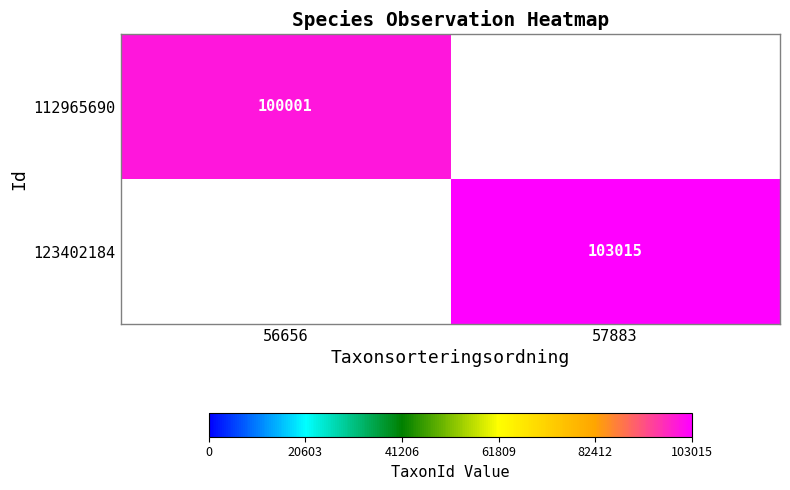

True or false: 123402184 has a value of 46973 at 57883.

False